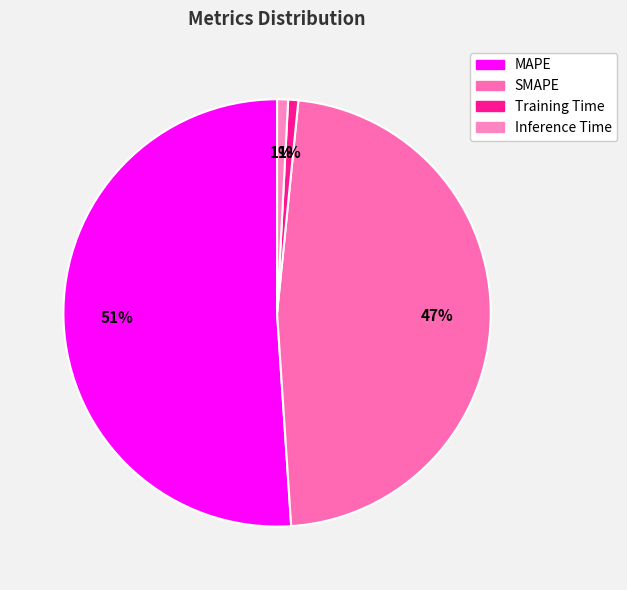

Is the sum of MAPE and SMAPE greater than half?

Yes